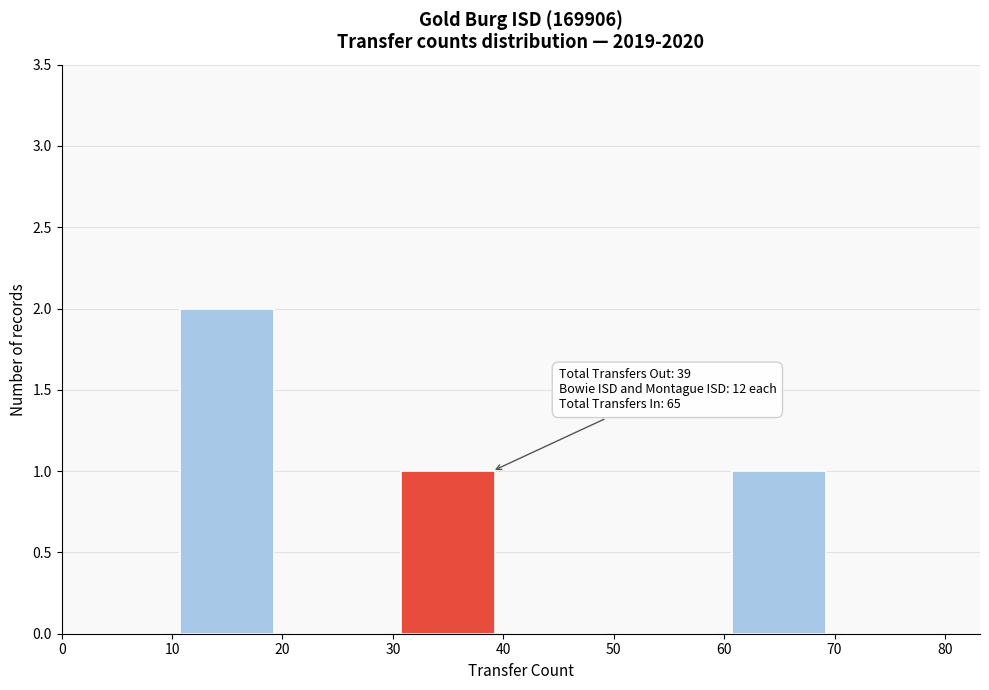

Which range on the x-axis has the tallest bar?

10 to 20